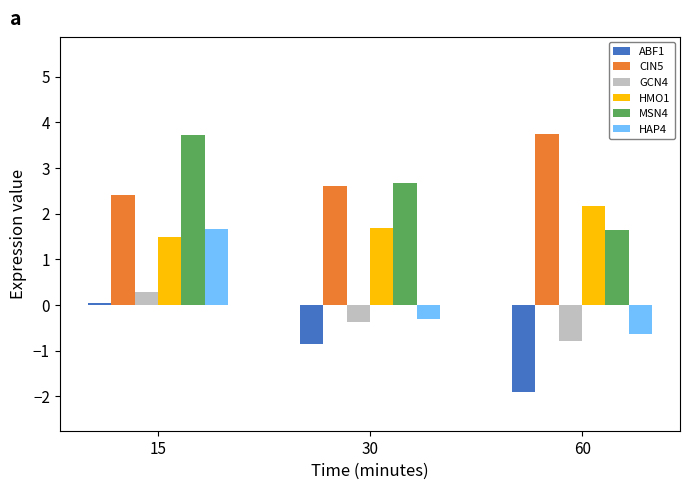

What is the difference between the CIN5 values at 60 and 30?

1.2